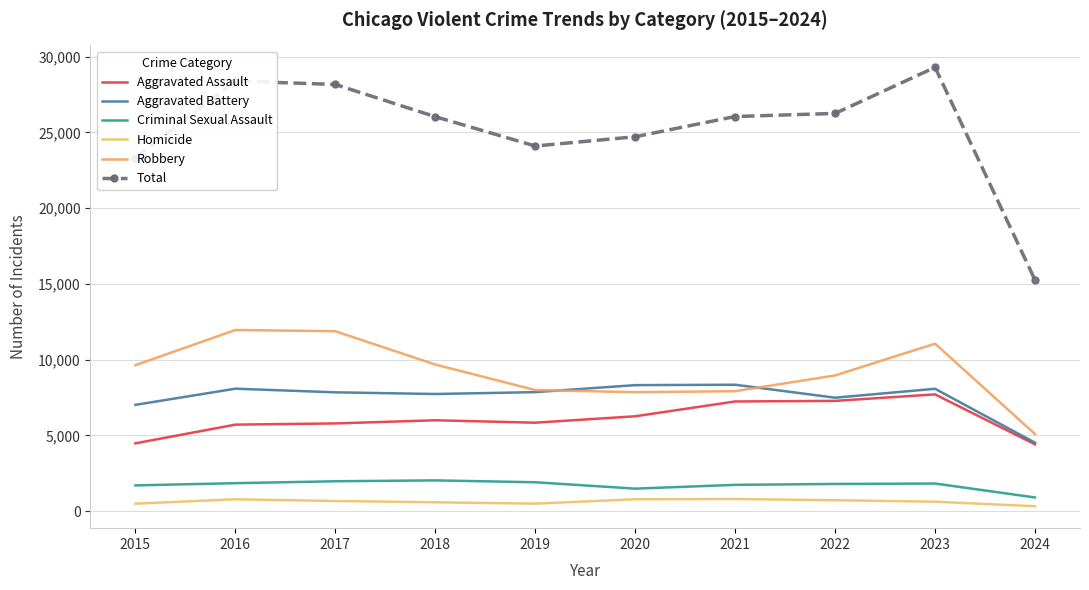

True or false: Robbery and Criminal Sexual Assault intersect in this chart.

False